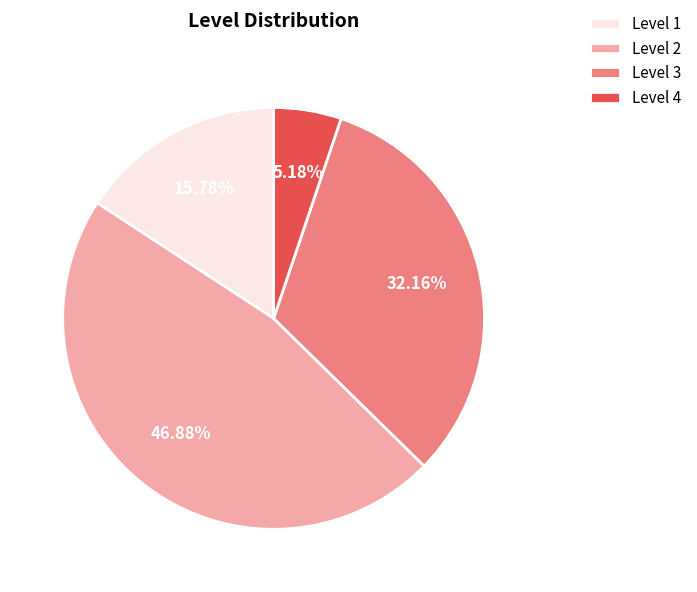

Rank the categories by value from lowest to highest.

Level 4, Level 1, Level 3, Level 2